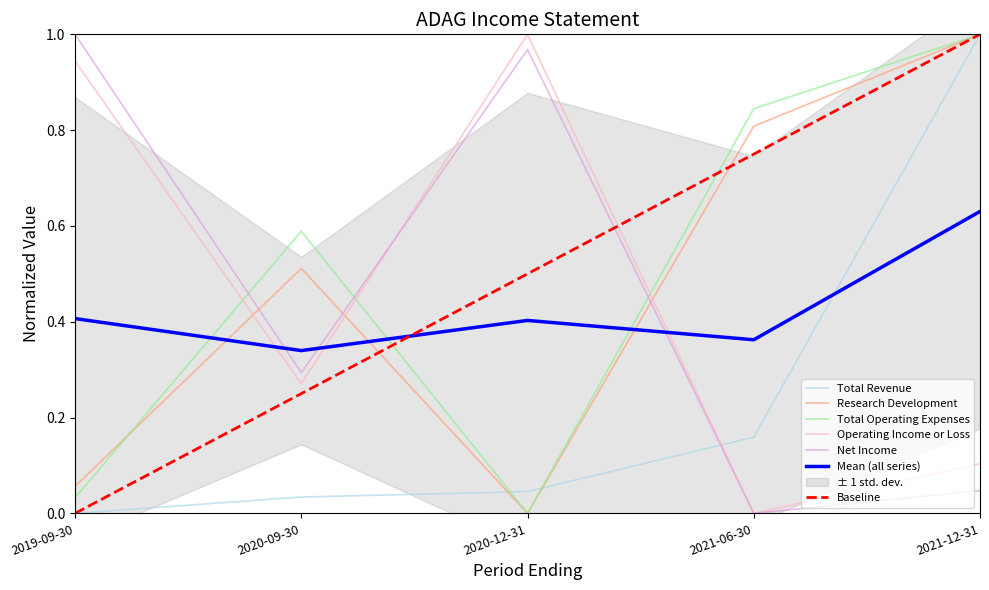

How many positive values does the Operating Income or Loss series have?

4